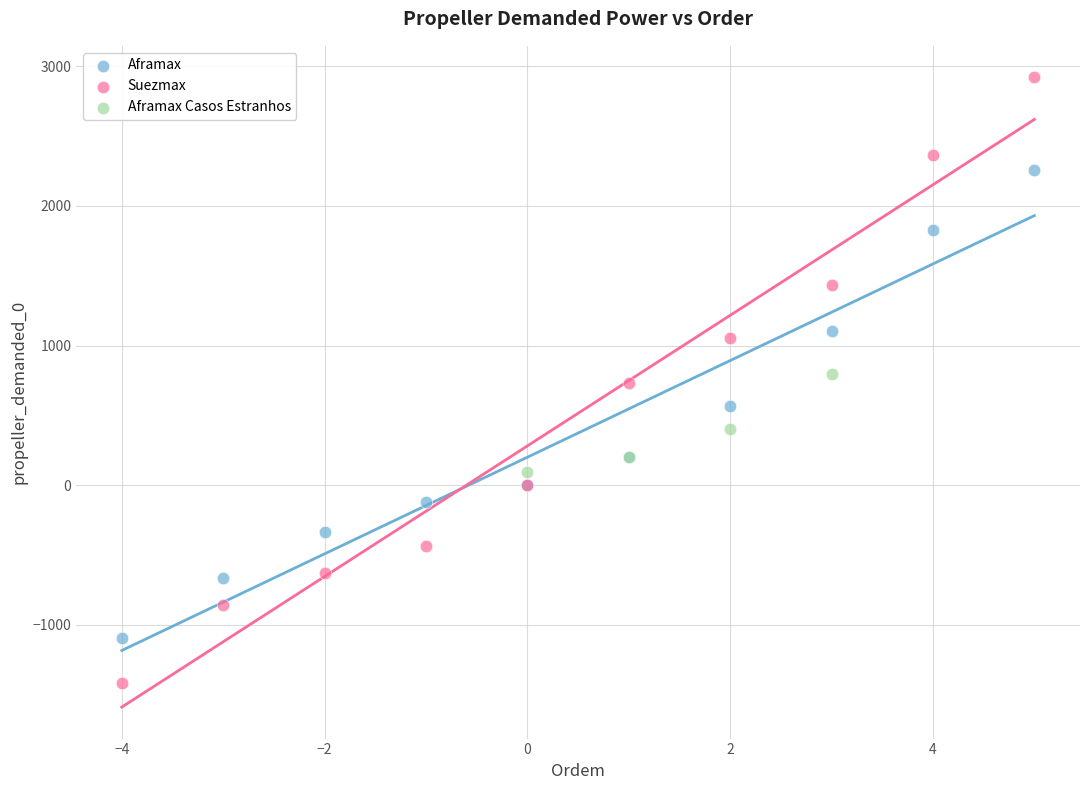

Which series contains the lowest Y value?

Suezmax